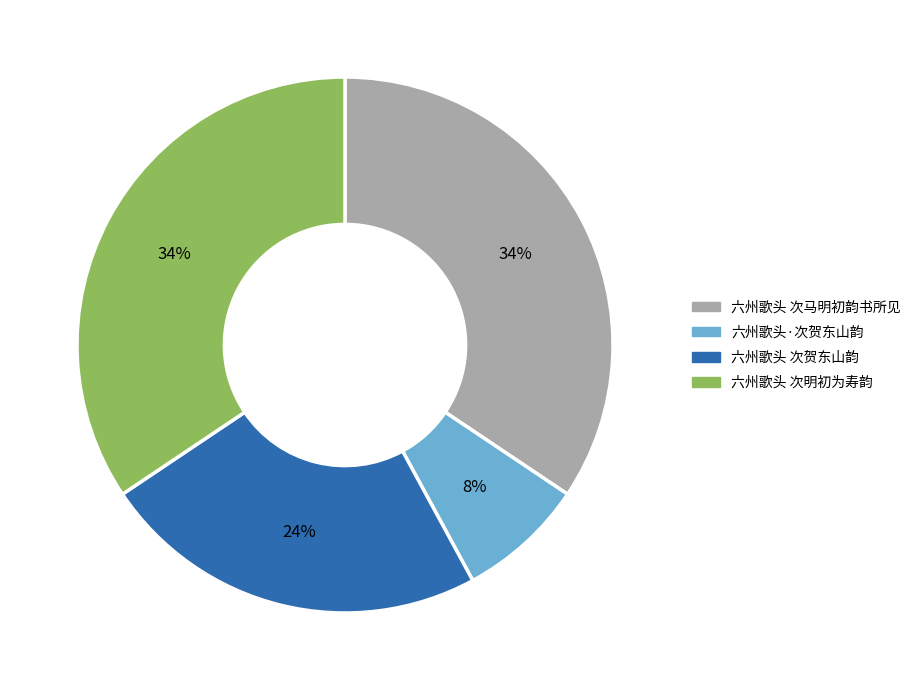

Is it true that 六州歌头·次贺东山韵 is 8% of the pie?

True